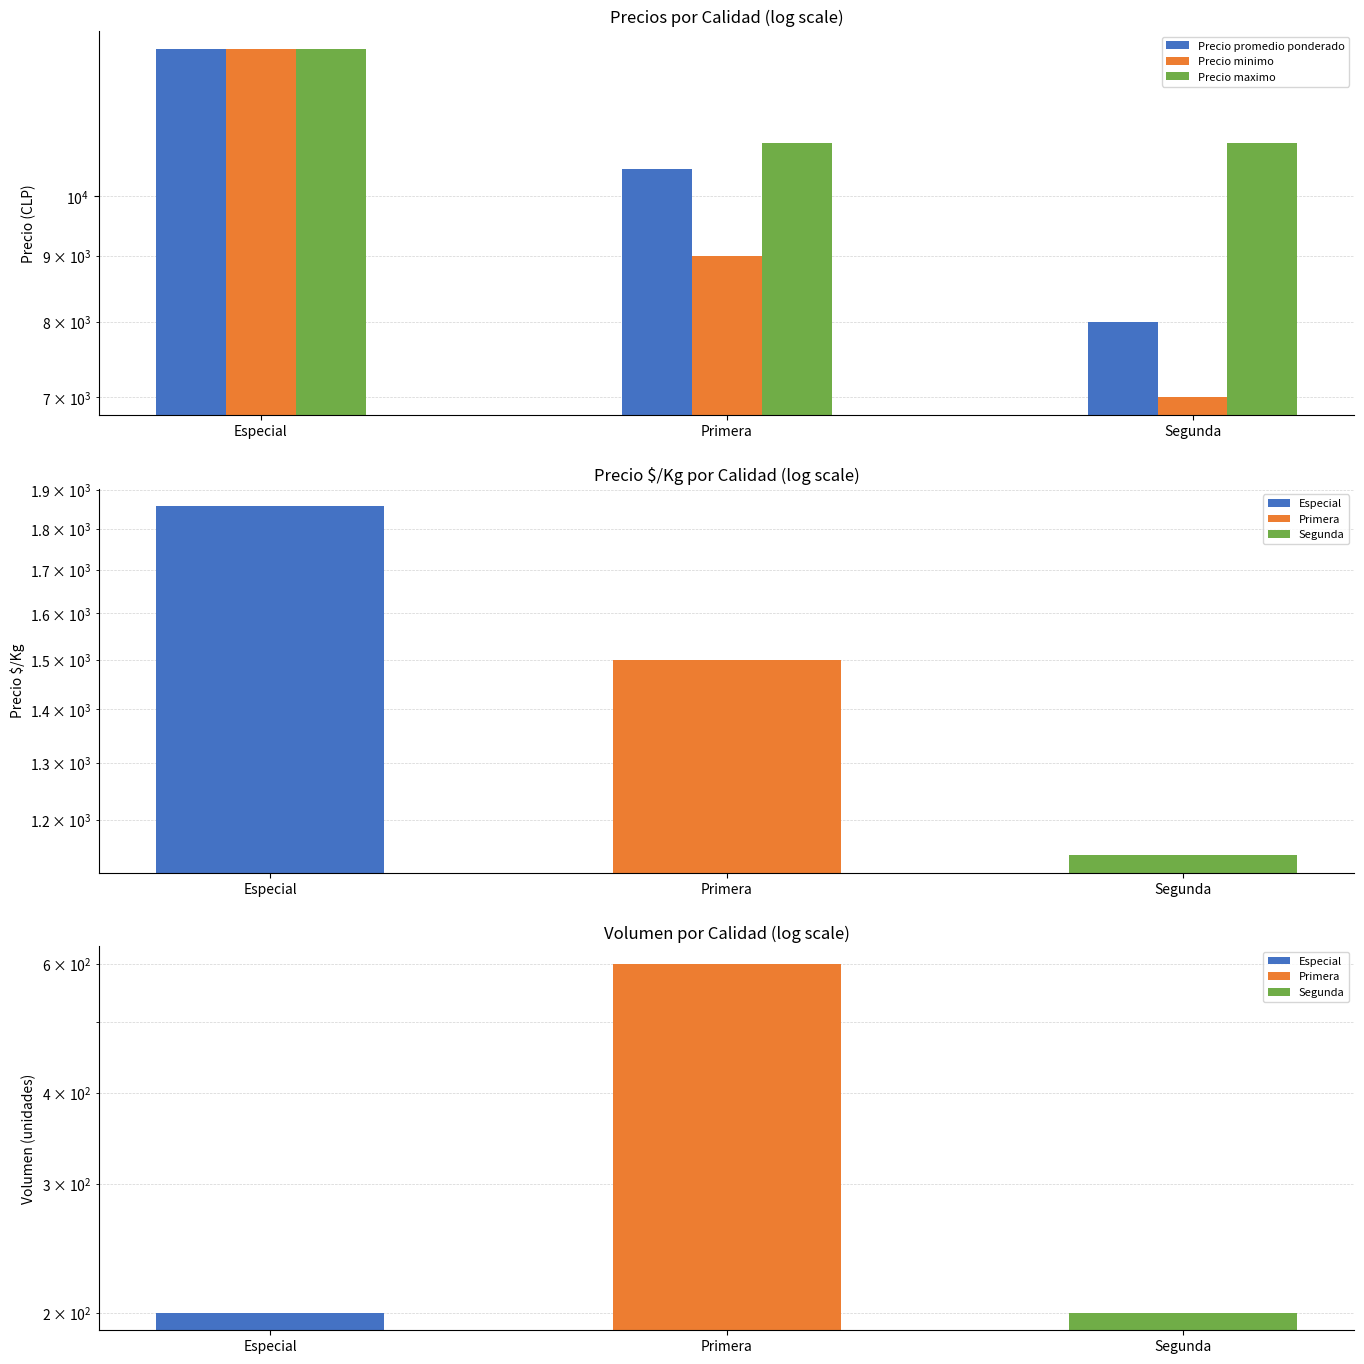

Between Primera and Segunda, which series saw the biggest shift?

Precio promedio ponderado